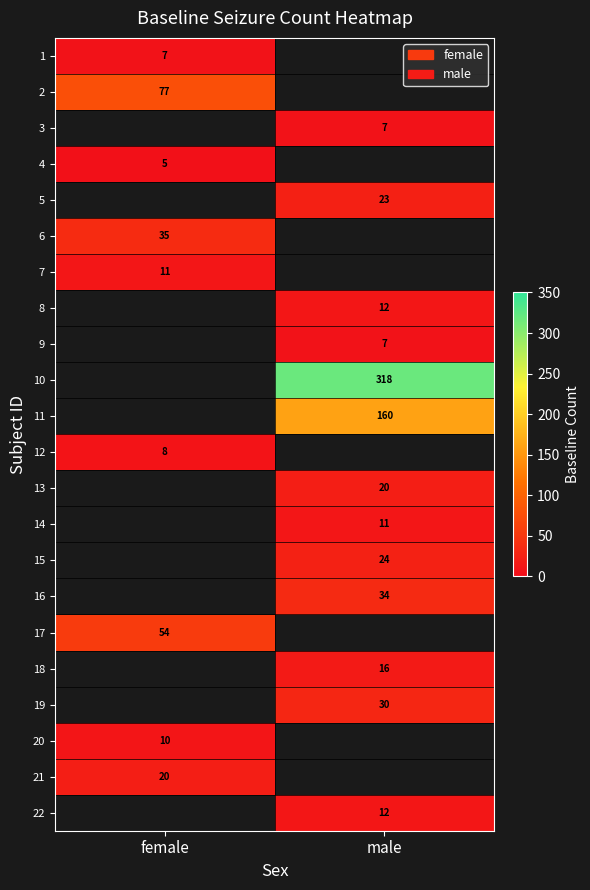

Is the value of 9 at male greater than the value of 5 at male?

No